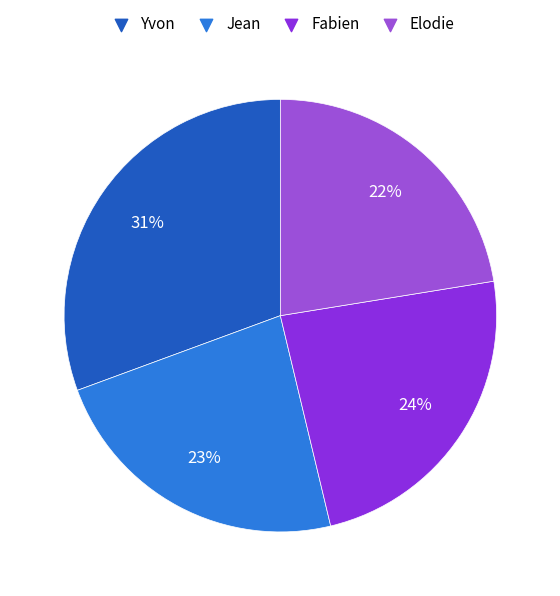

What percentage is the Fabien slice, to the nearest percent?

24%